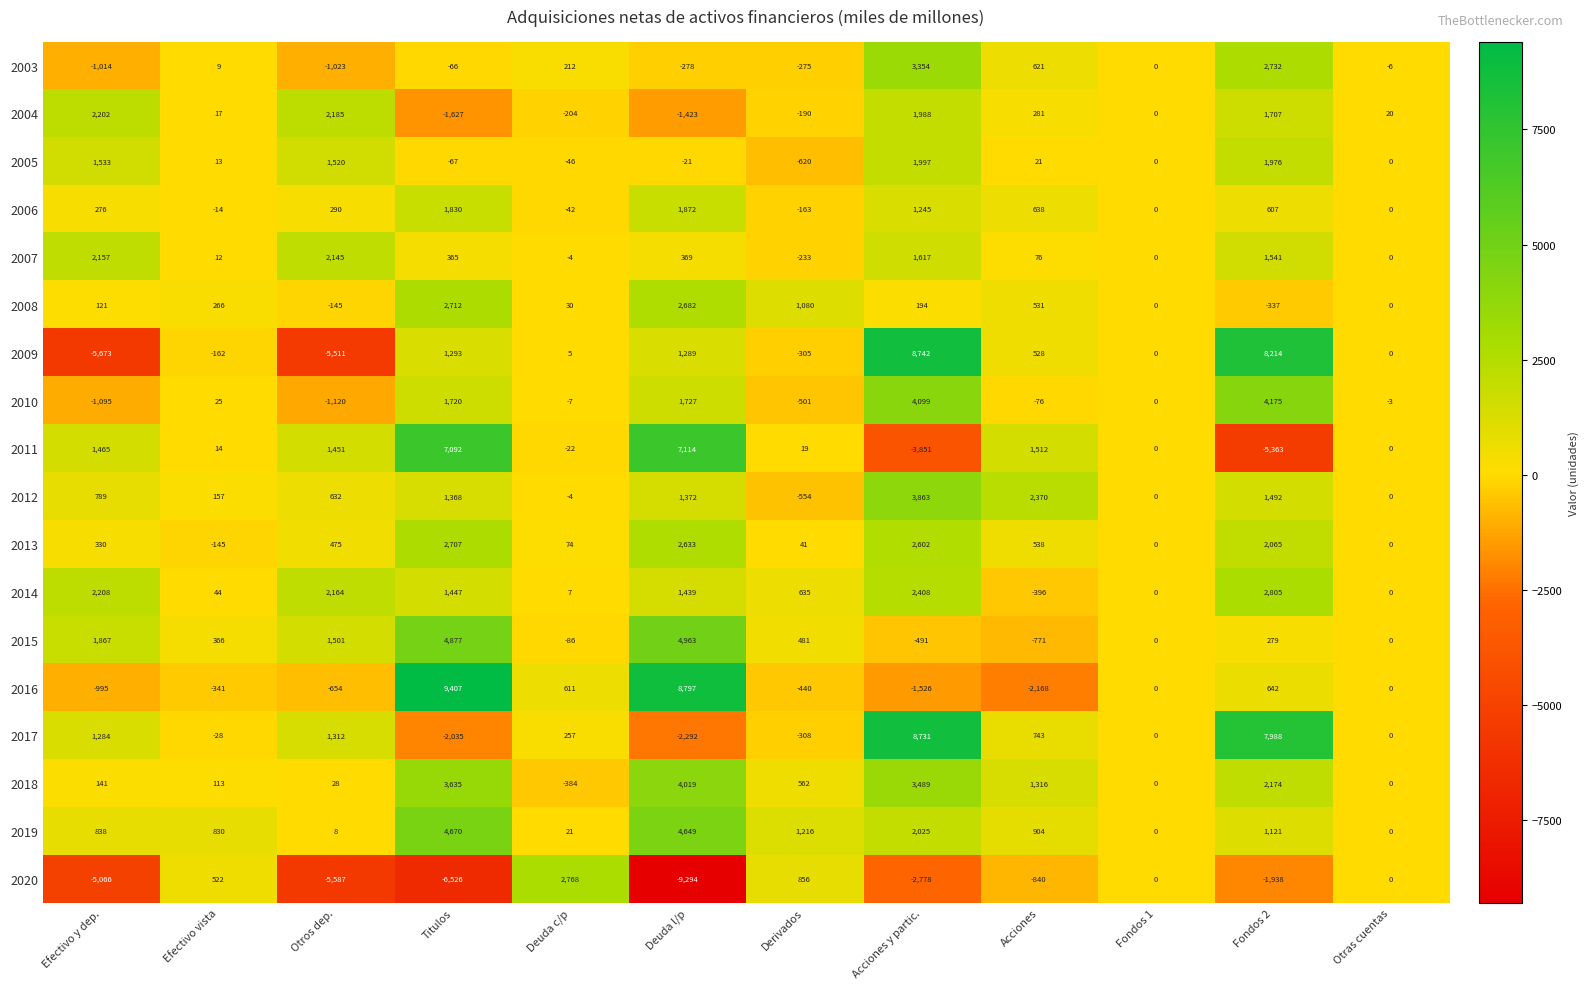

Read the 2006 value at Derivados.

-163